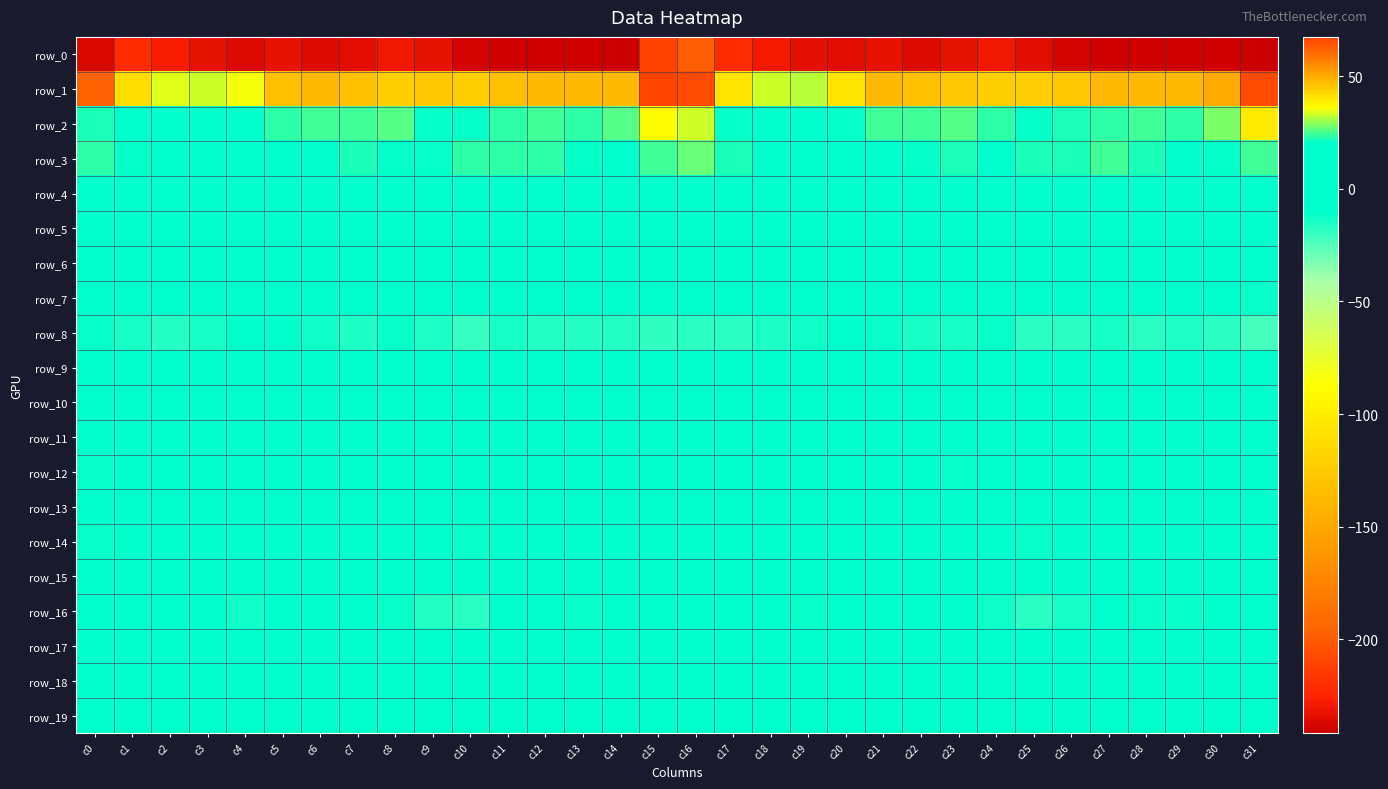

True or false: row_4 has a value of -3.7 at c20.

False